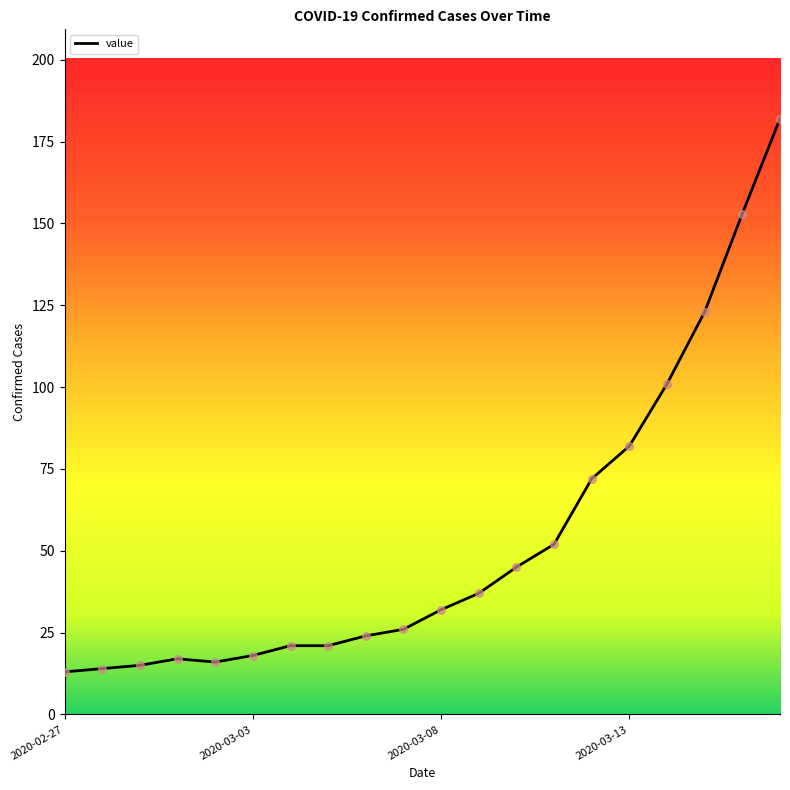

What is the maximum value shown in the chart?

182